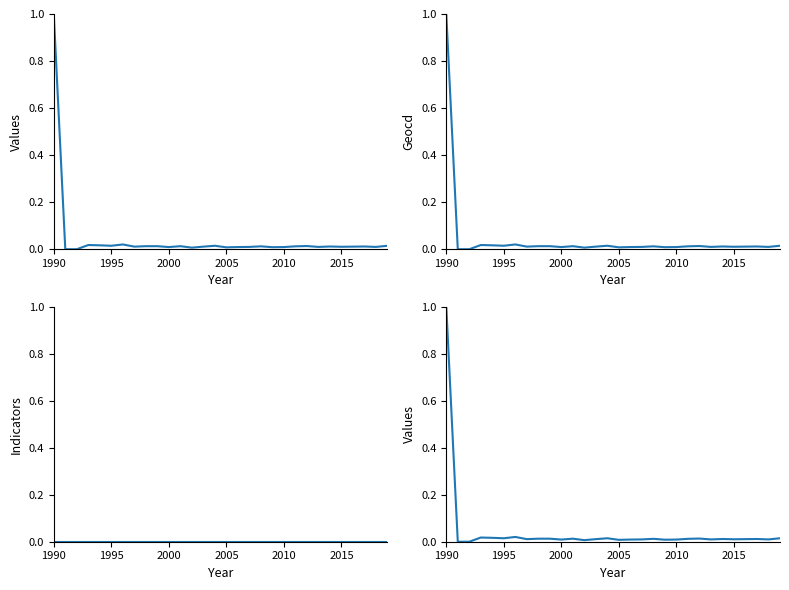

How many lines are shown in the chart?

3